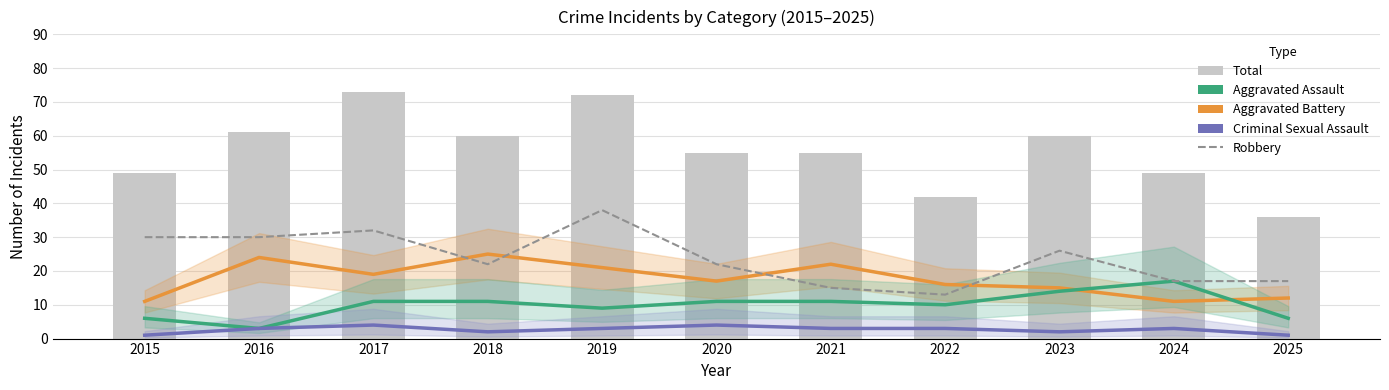

The value of Aggravated Assault at 2025 is 4. True or false?

False